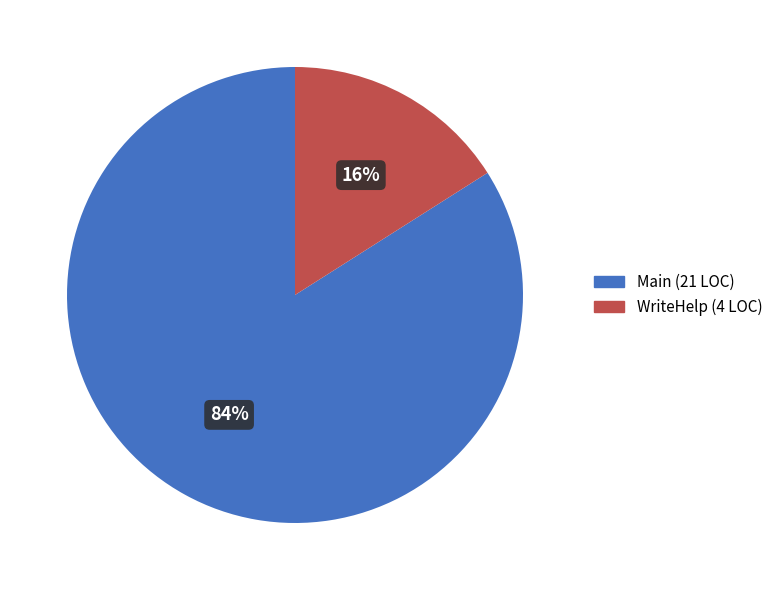

To the nearest percent, what portion does Main represent?

84%